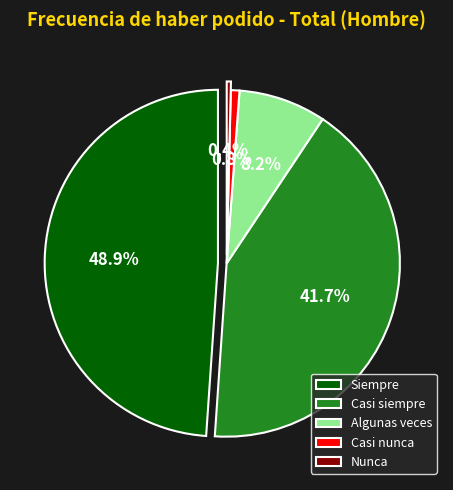

What percentage is the Casi siempre slice, to the nearest percent?

42%